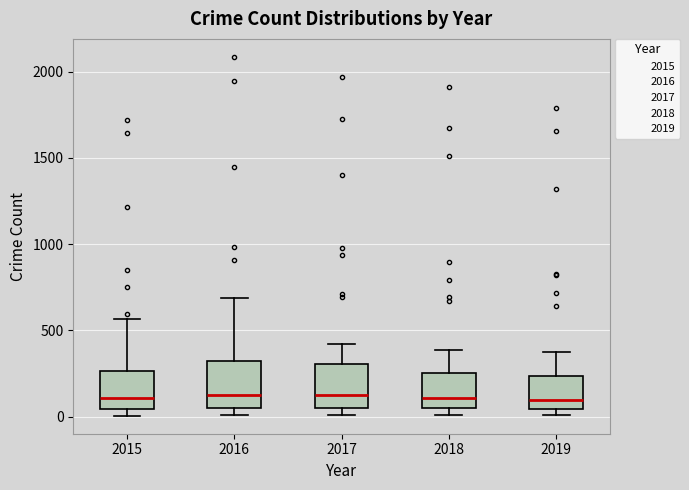

Reading left to right, transcribe this box plot: for each box, give where its median line is, the range the box spans, and where its two whiskers end, as read against the y-axis. The values are not printed on the chart, so give them approximately, as read against the axis.

2015: median 100, box 50 to 250, whiskers 0 to 550
2016: median 150, box 50 to 300, whiskers 0 to 700
2017: median 100, box 50 to 300, whiskers 0 to 400
2018: median 100, box 50 to 250, whiskers 0 to 400
2019: median 100, box 50 to 250, whiskers 0 to 400